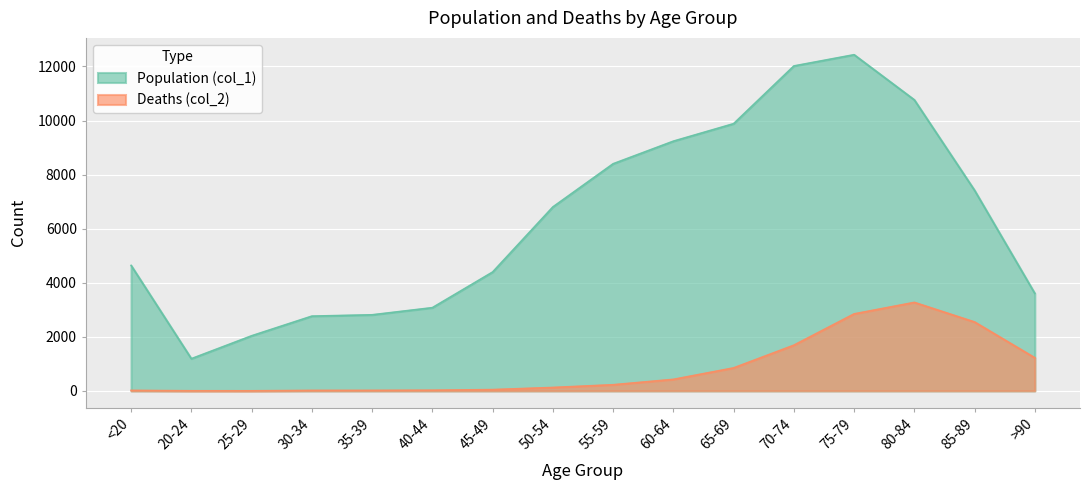

Read the Population (col_1) value at 40-44, to the nearest 100.

3100